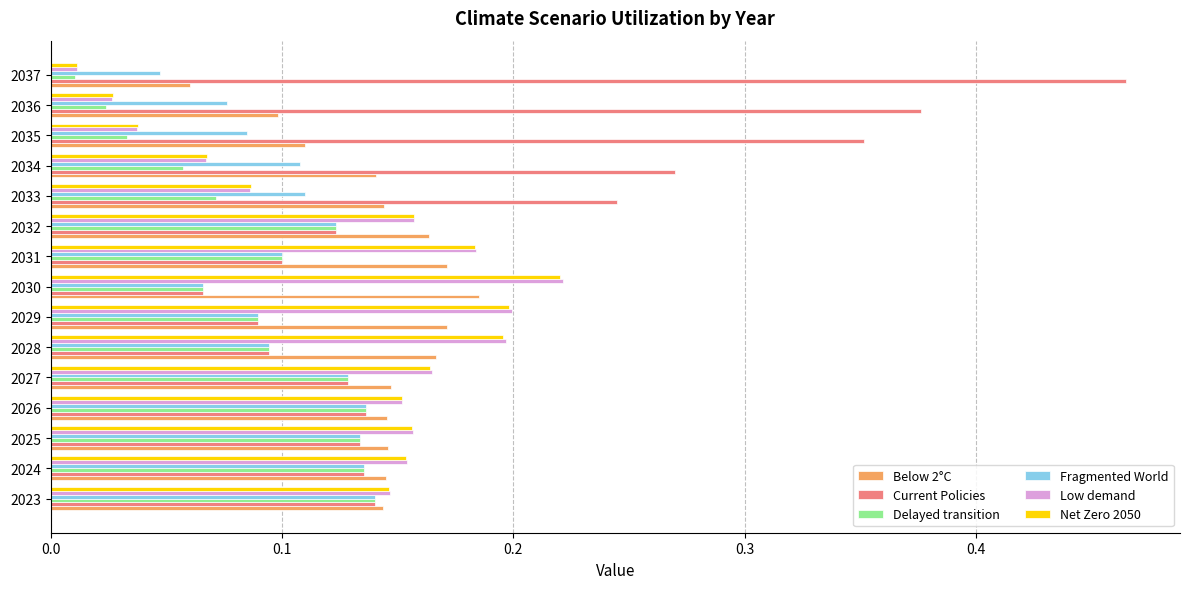

Where is Low demand nearest to the value 0?

2037